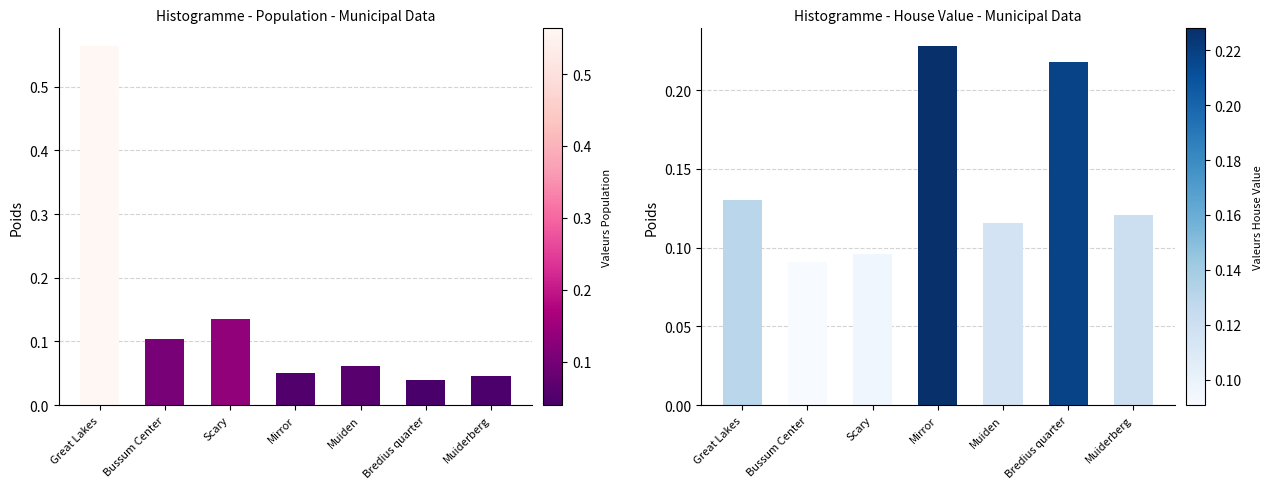

What position from the left is Scary?

3